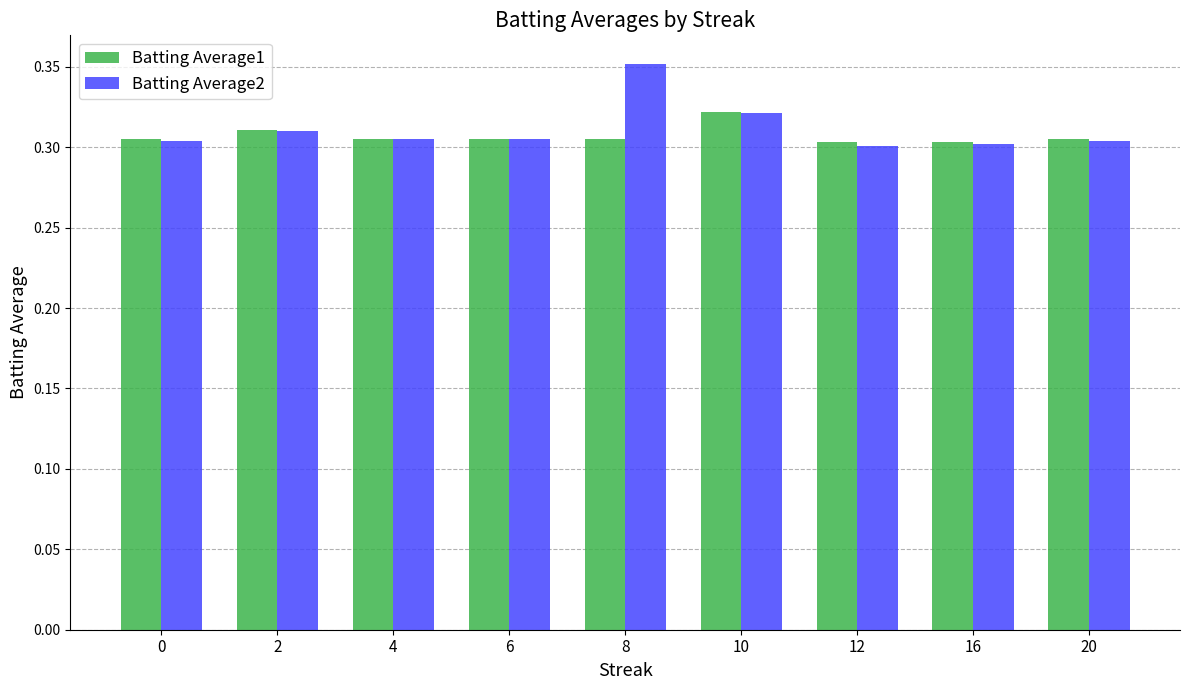

What is the sum of the Batting Average2 values at 12 and 2?

0.6